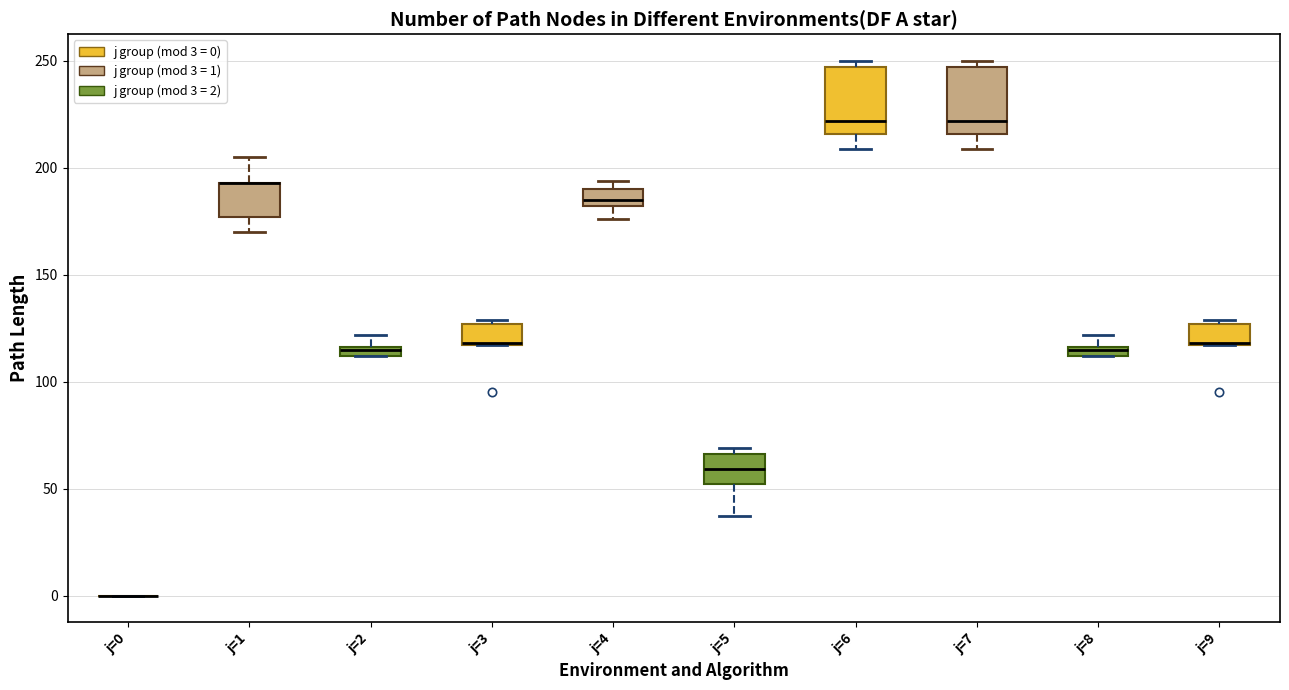

Where does the lower whisker of the box for j=1 end on the y-axis? The values are not printed on the chart, so give them approximately, as read against the axis.

170